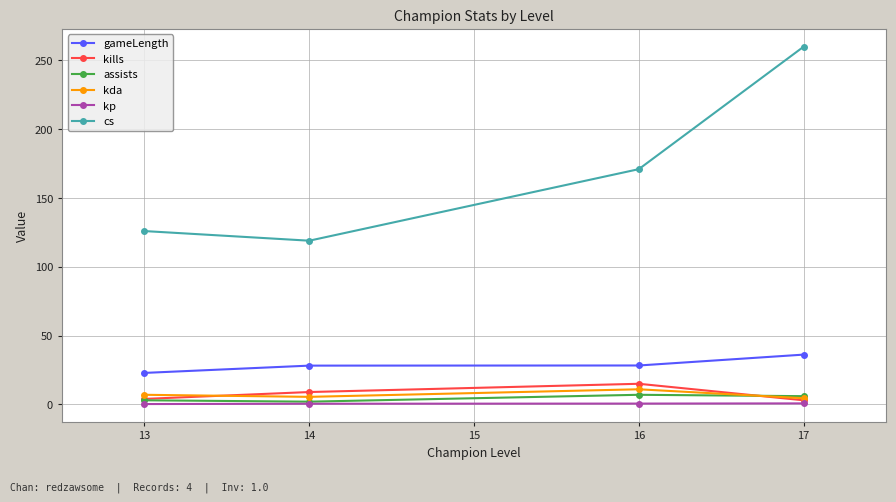

What is the value of the assists point at the 2nd from the left?

2.0